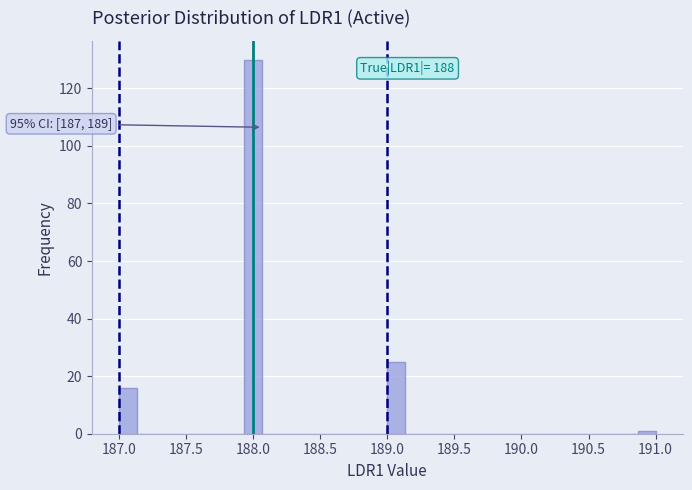

Read against the x-axis, roughly where is the centre of the tallest bar?

188.00